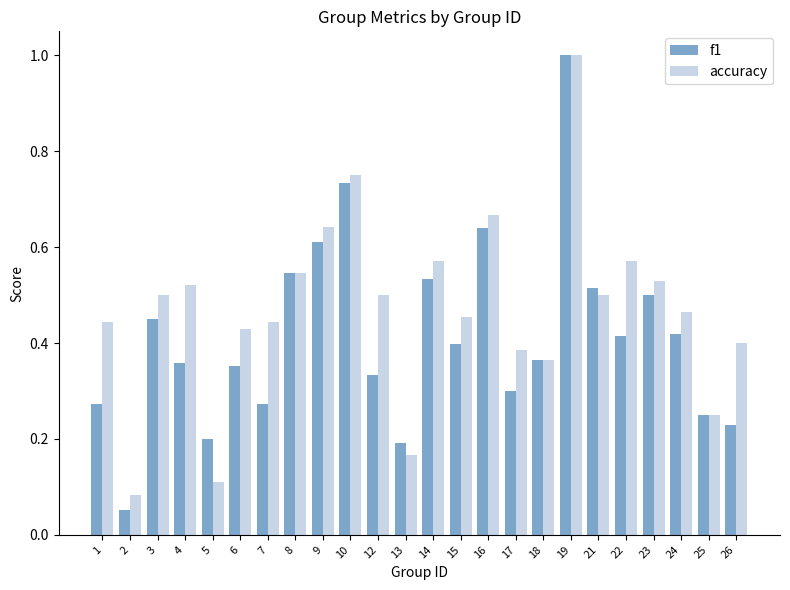

Which series has the largest total across all categories?

accuracy